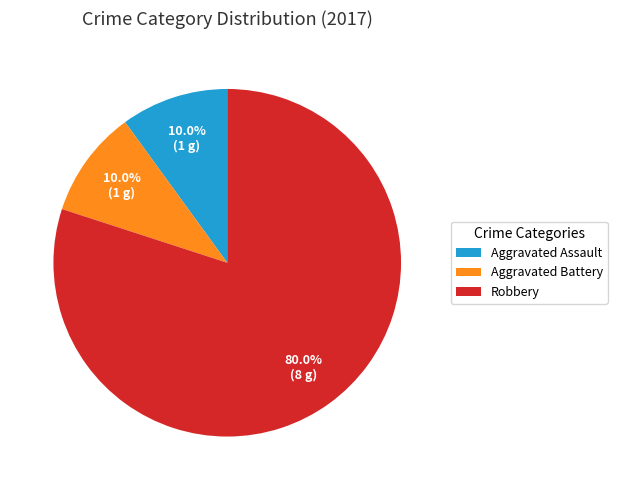

To the nearest percent, what percentage of the pie is Aggravated Assault?

10%